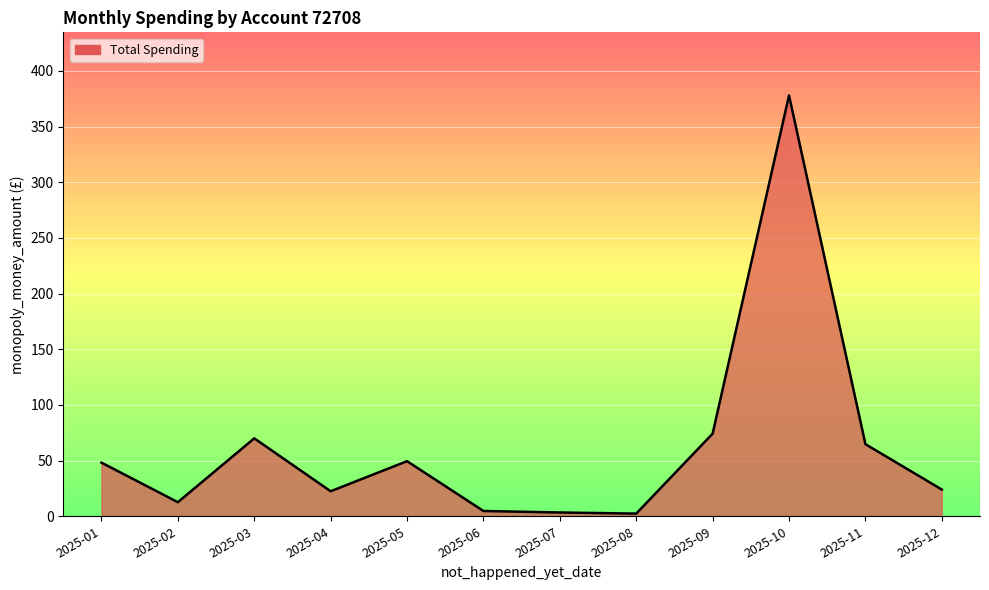

What is the maximum value shown in the chart?

378.0